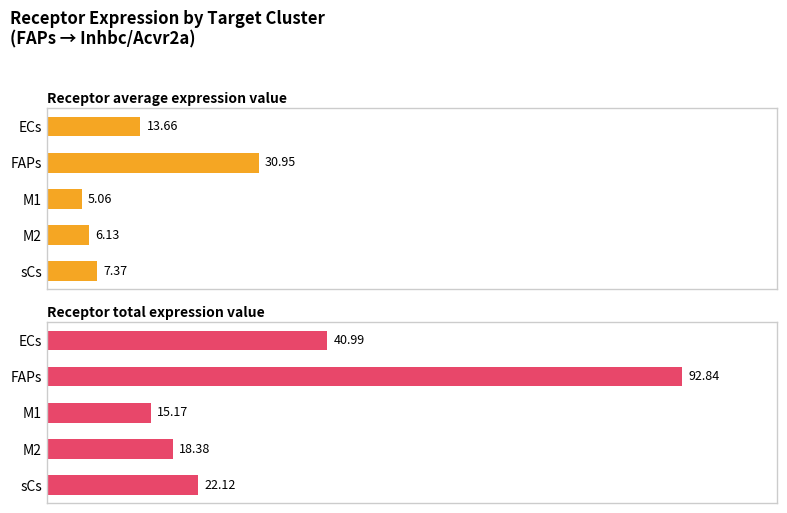

Reading left to right, what are all the values shown in this chart?

Receptor average expression value: 13.7	30.9	5.1	6.1	7.4
Receptor total expression value: 41.0	92.8	15.2	18.4	22.1